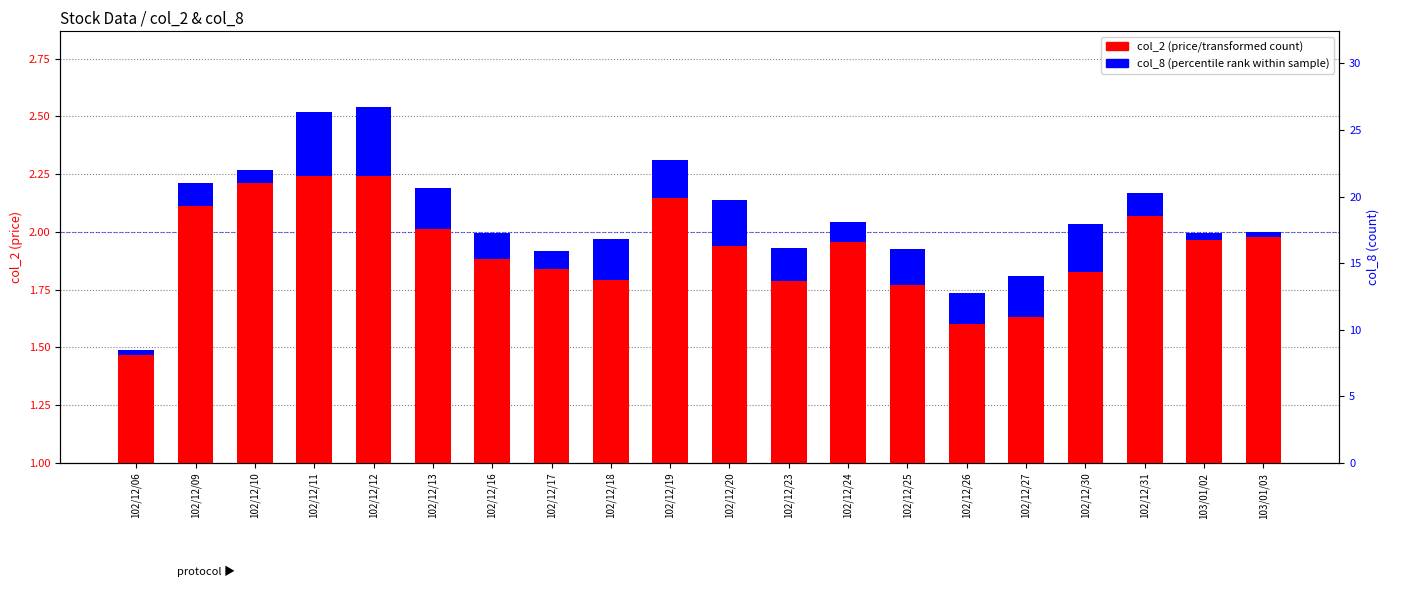

At 102/12/23, list the series in order from largest to smallest.

col_2 (price), col_8 (percentile rank)